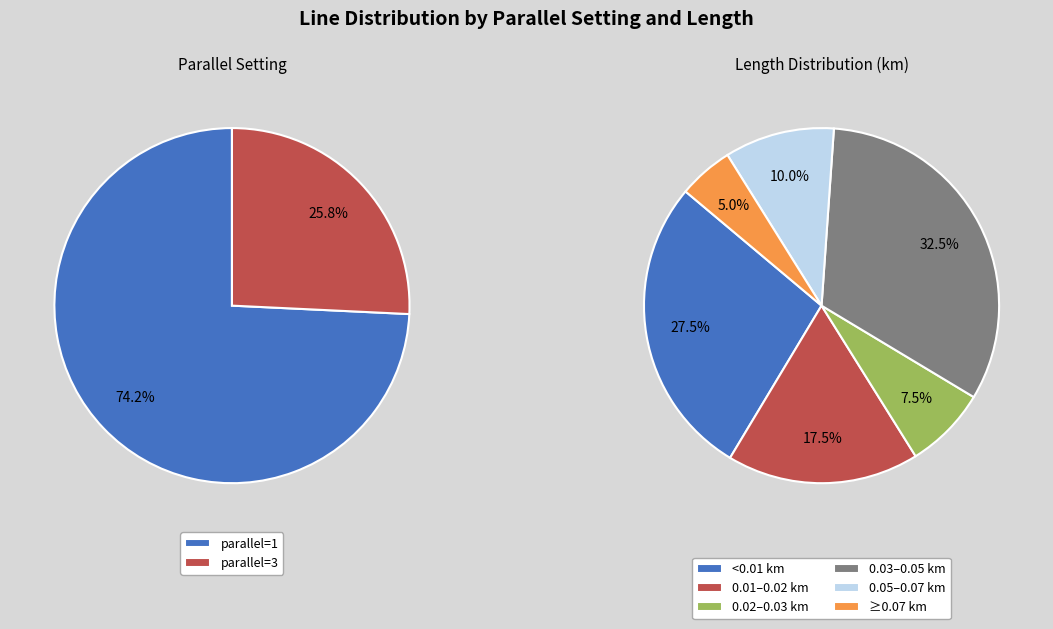

To the nearest percent, what is the difference between the largest and smallest slice percentages?

48%